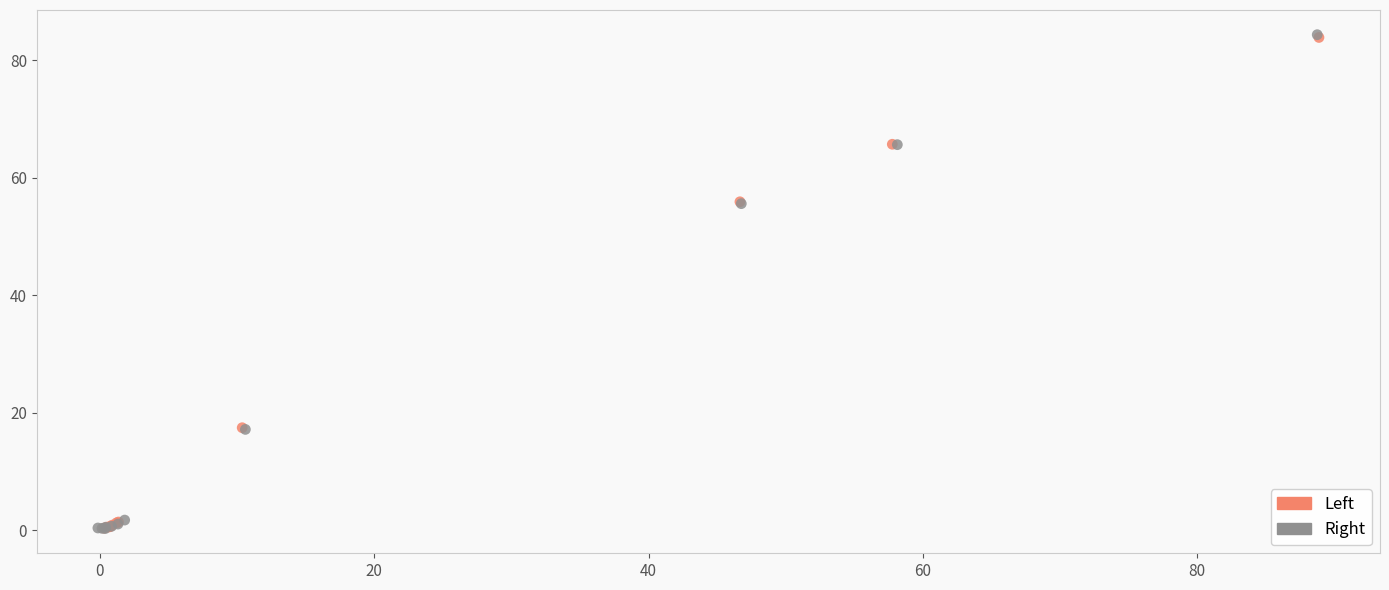

Which series has the largest Y range (max minus min)?

Right